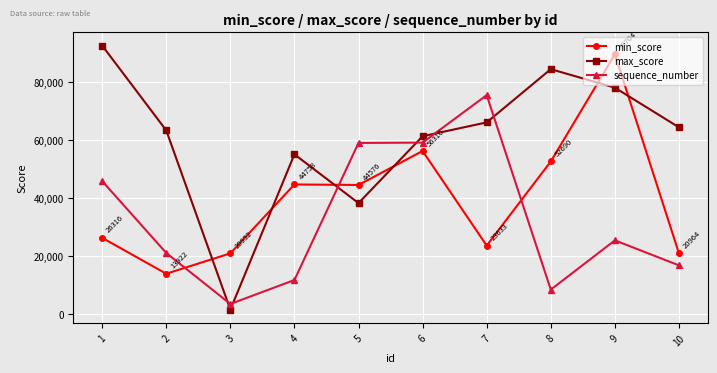

What is the difference between the maximum and minimum values in the sequence_number series?

72140